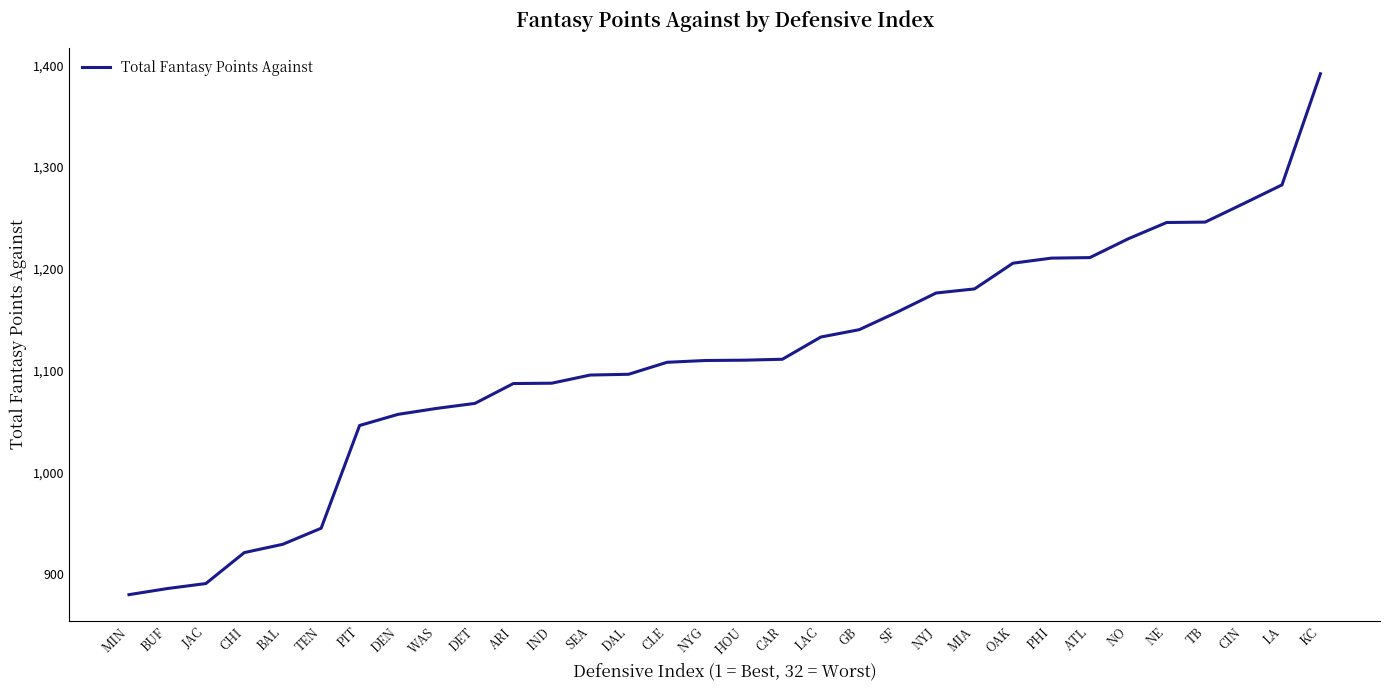

What value does the data have at CLE?

1108.1